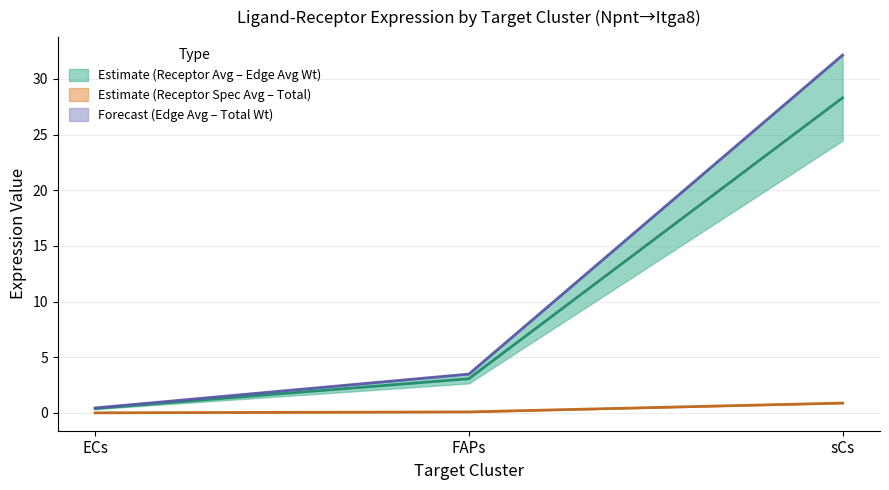

Reading right to left, transcribe all the data shown in this chart.

Receptor average expression value: sCs=28.3	FAPs=3.1	ECs=0.4
Receptor total expression value: sCs=0.9	FAPs=0.1	ECs=0.0
Receptor derived specificity of average expression value: sCs=32.2	FAPs=3.5	ECs=0.5